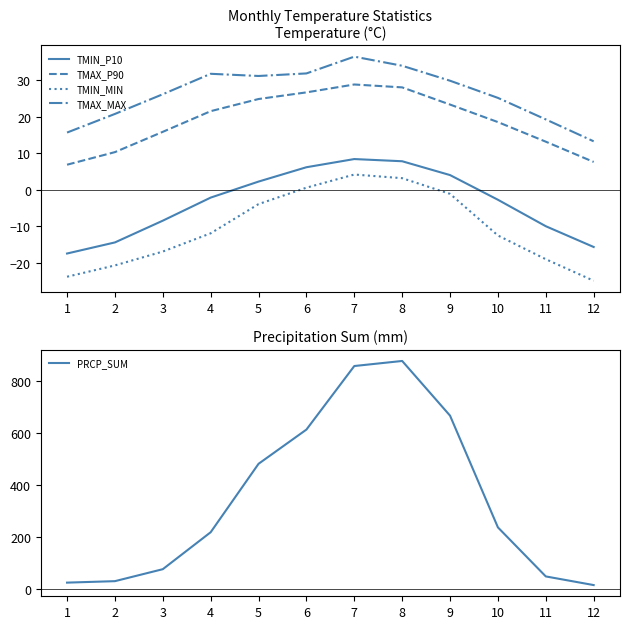

What is the sum of all TMAX_MAX values?

315.8